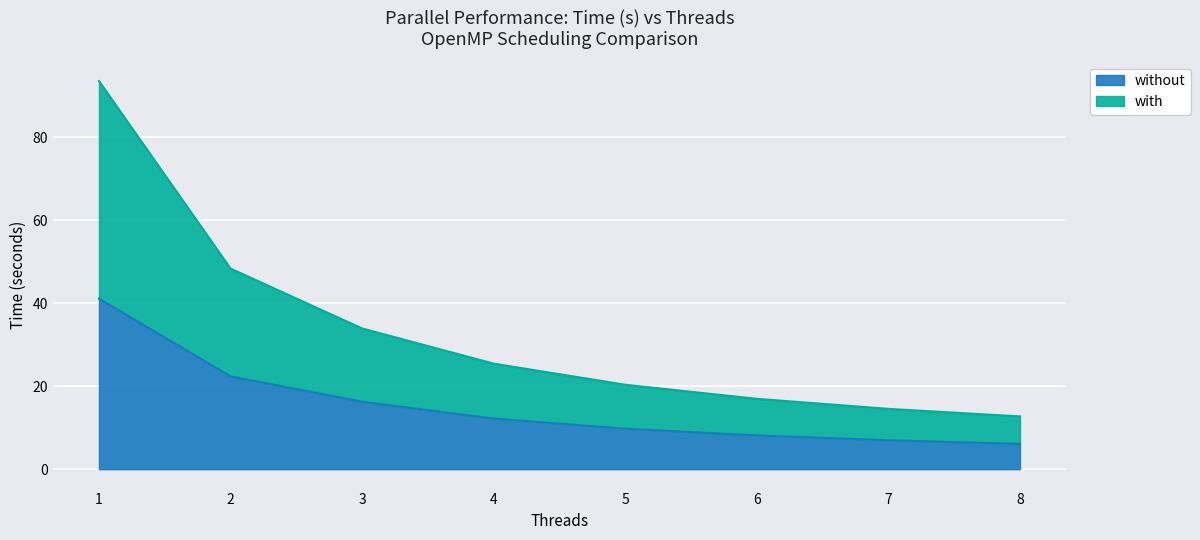

Which series changed the most between 2 and 7?

with